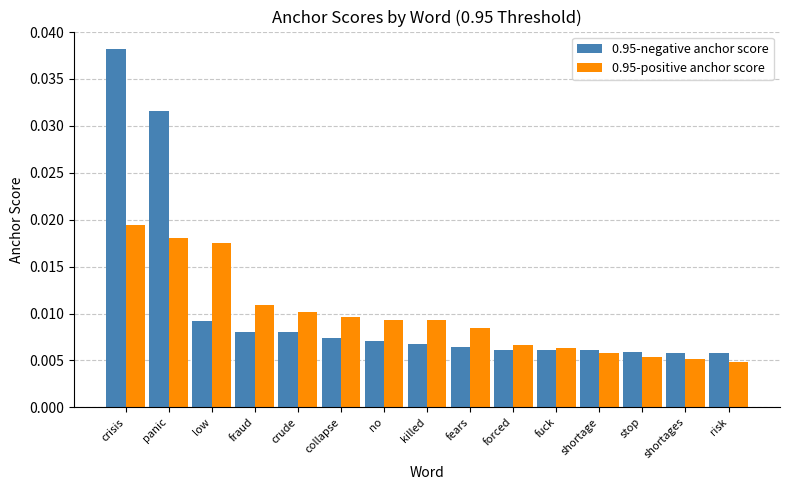

Which series has the largest range (max minus min)?

0.95-negative anchor score